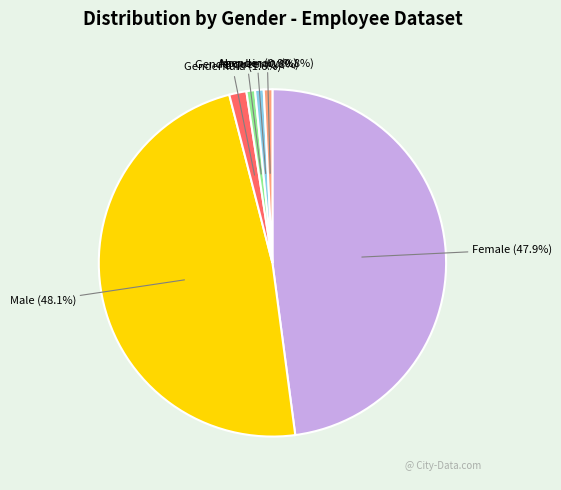

To the nearest percent, what percentage of the pie is Non-binary?

1%